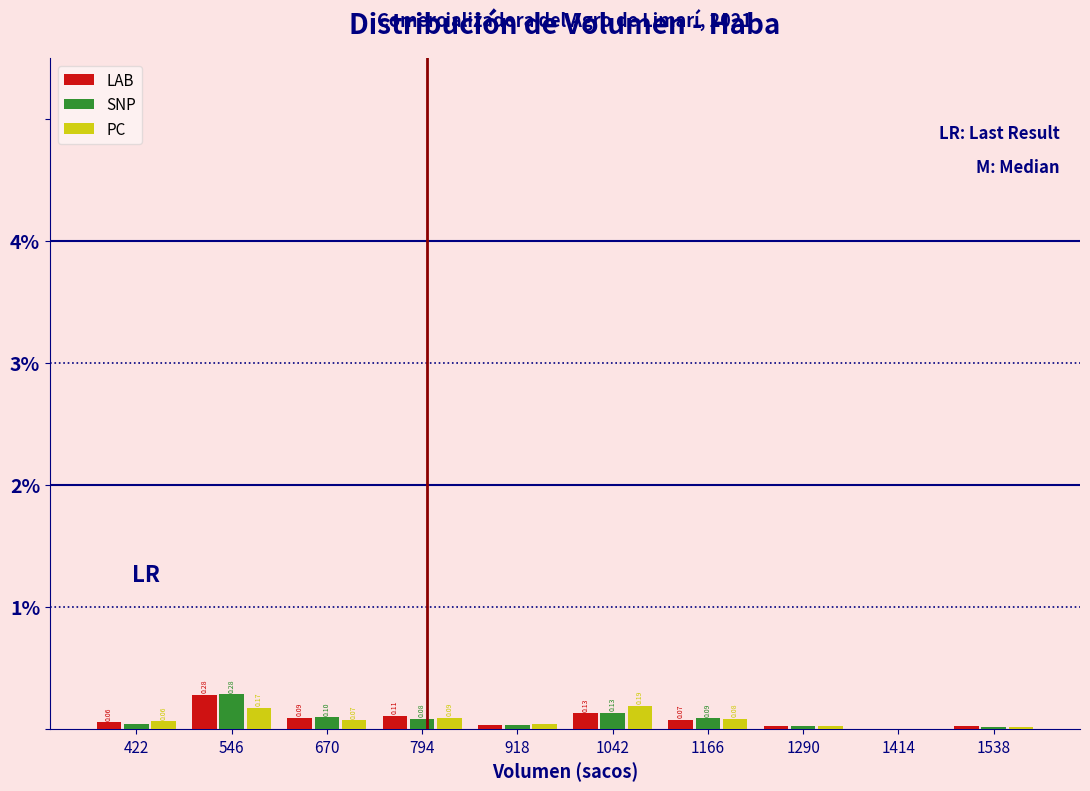

In the LAB series, which range on the x-axis has the tallest bar?

484 to 608